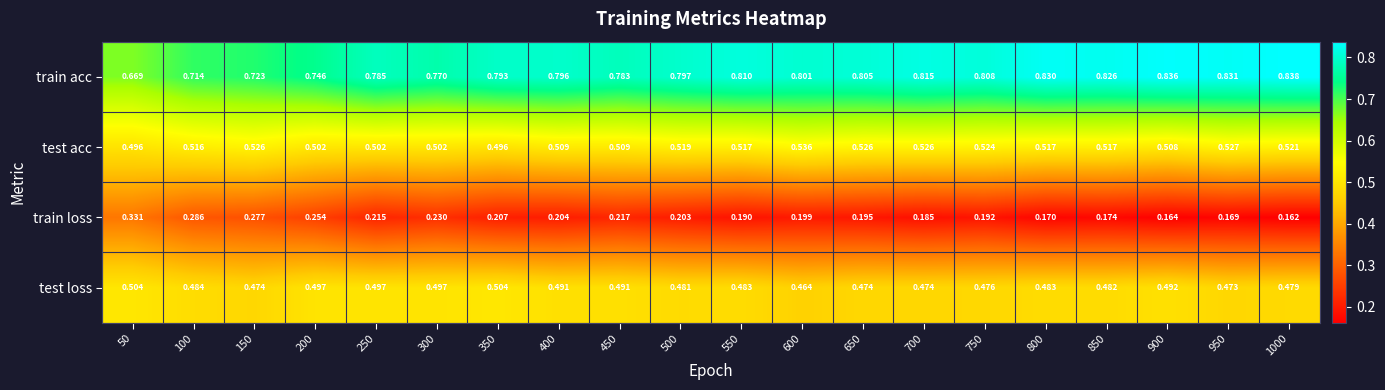

List the series in order of their peak value, lowest first.

train loss, test loss, test acc, train acc